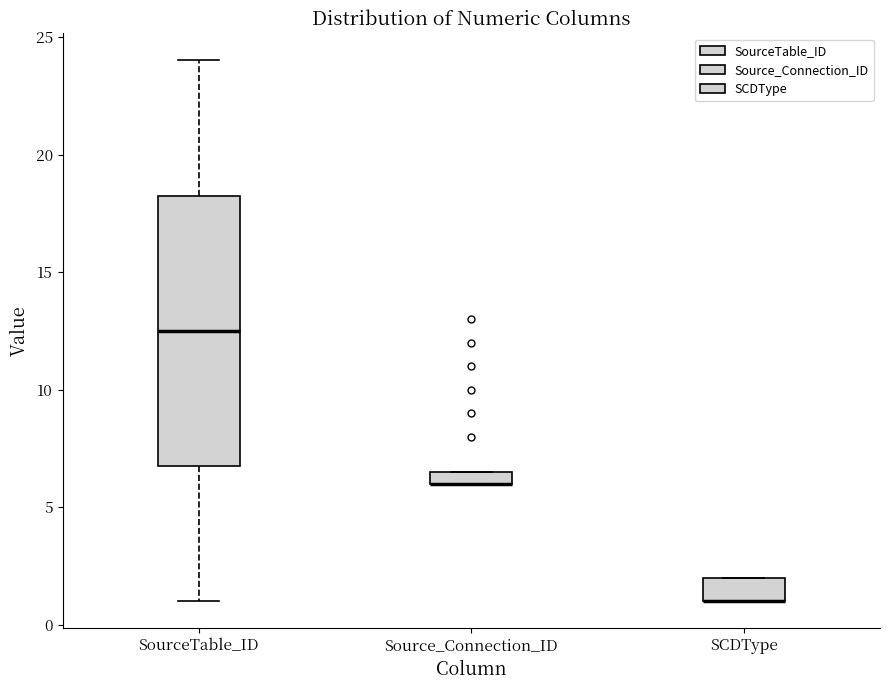

Where does the median line of the box for SourceTable_ID sit on the y-axis? The values are not printed on the chart, so give them approximately, as read against the axis.

12.5